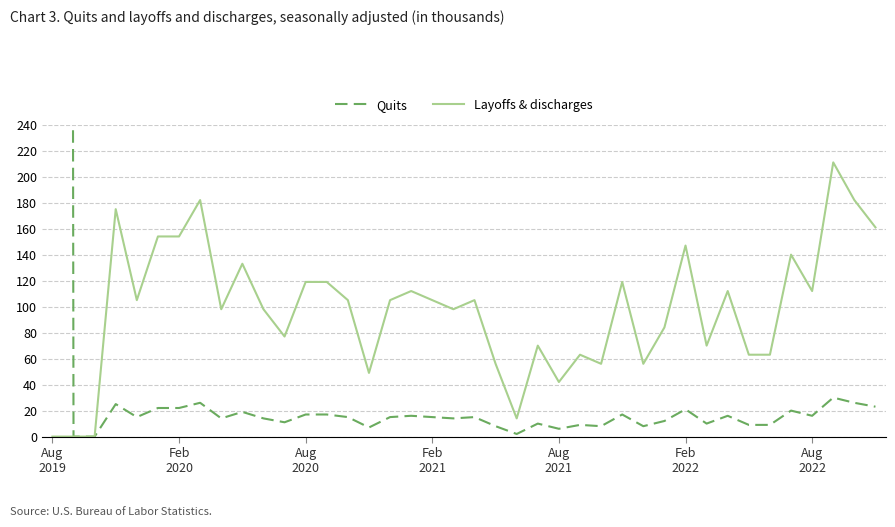

What are all the series names shown in the legend?

Quits, Layoffs & discharges